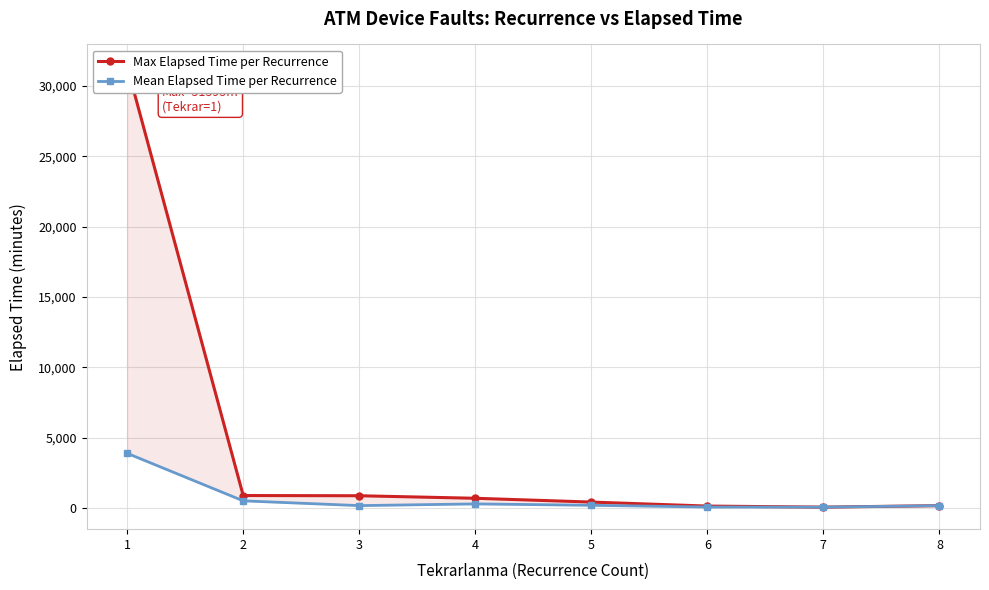

Reading right to left, list all the values displayed in this chart.

Max Elapsed Time per Recurrence: 165.0	60.0	135.0	420.0	690.0	870.0	885.0	31395.0
Mean Elapsed Time per Recurrence: 165.0	60.0	67.5	191.2	290.0	168.0	507.9	3887.5